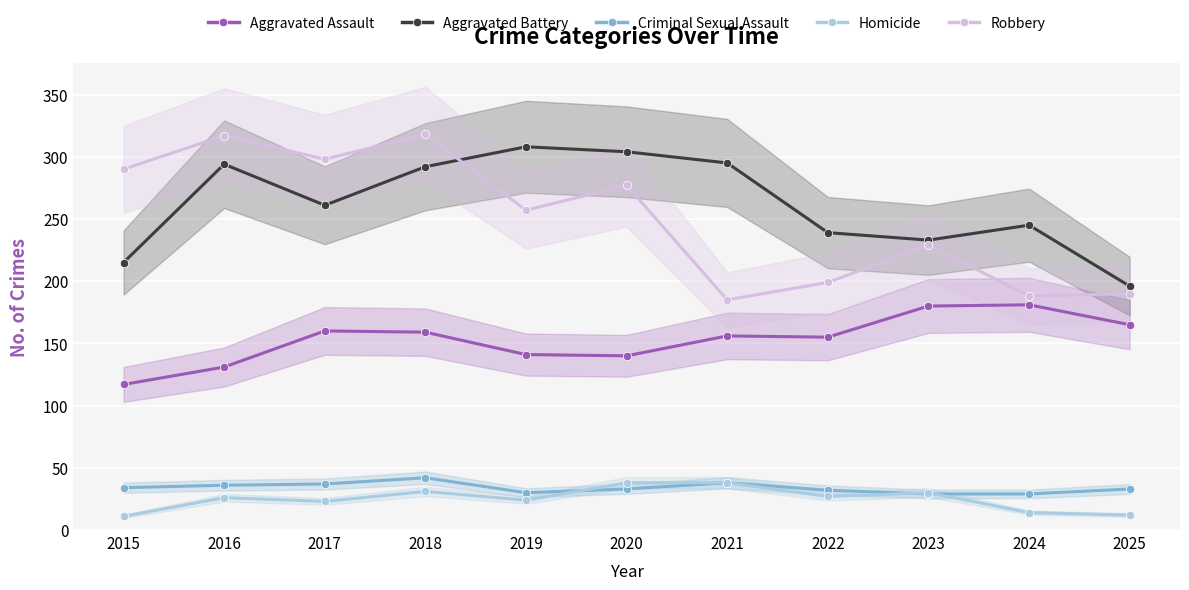

Where is the first local minimum for Aggravated Battery?

2017